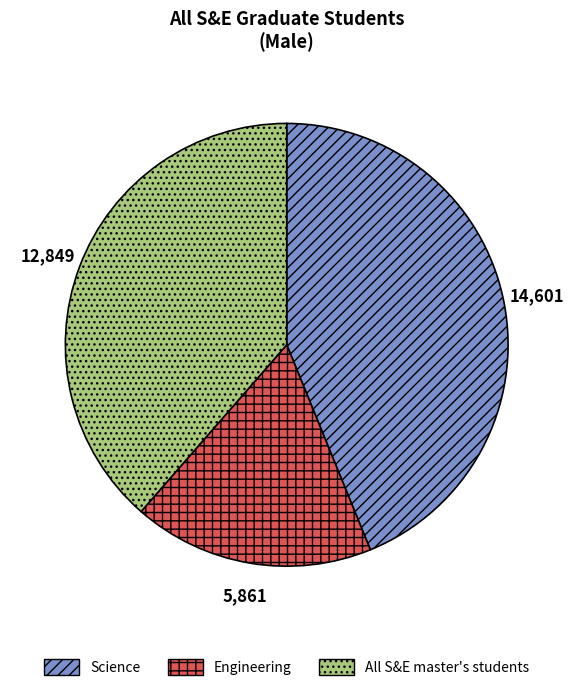

Is the sum of Science and Engineering greater than half?

Yes